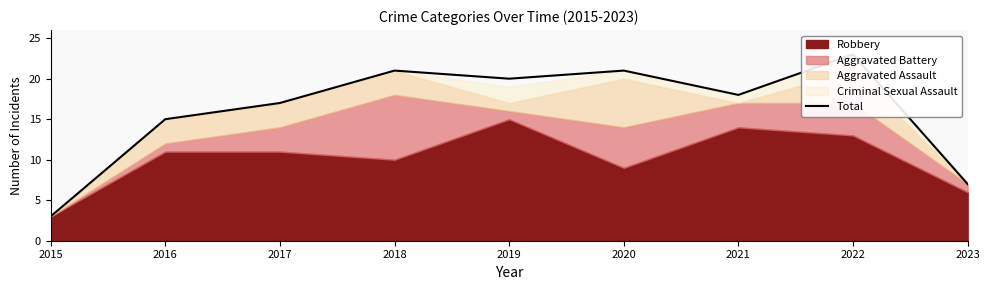

Where is the data nearest to the value 13?

2016